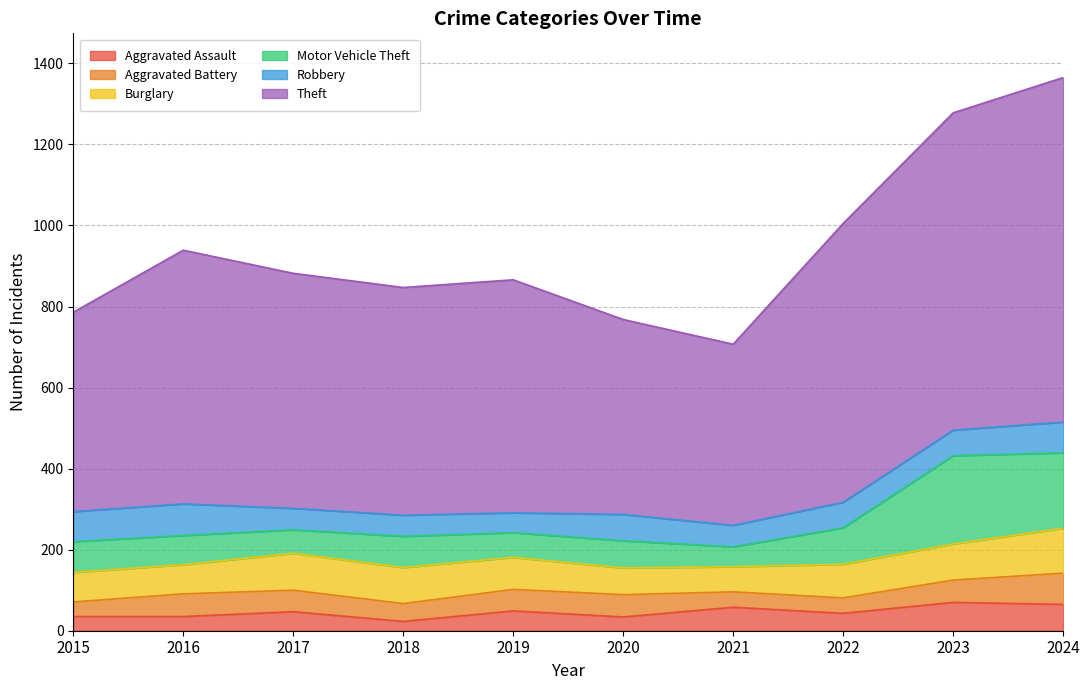

How many lines are shown in the chart?

6